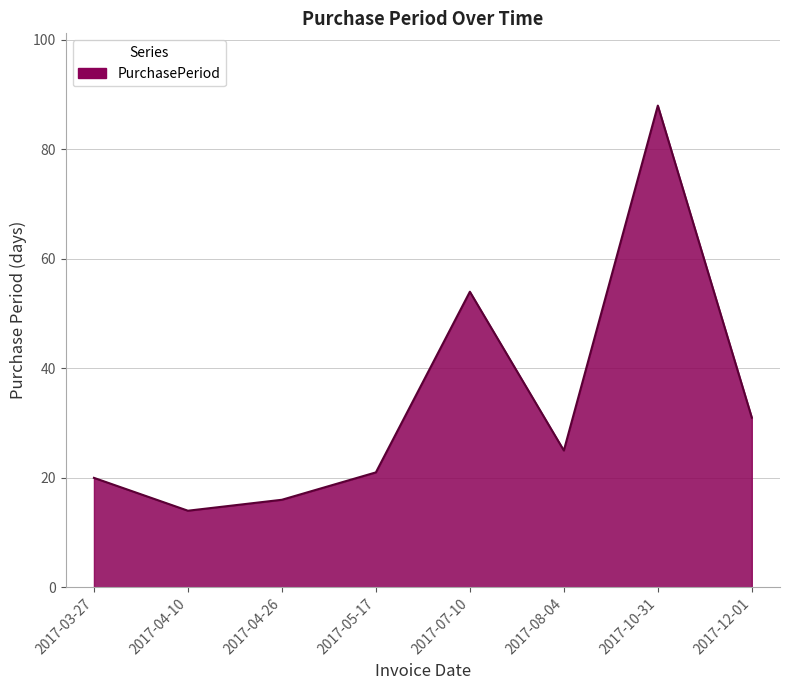

Where is the data nearest to the value 51?

2017-07-10